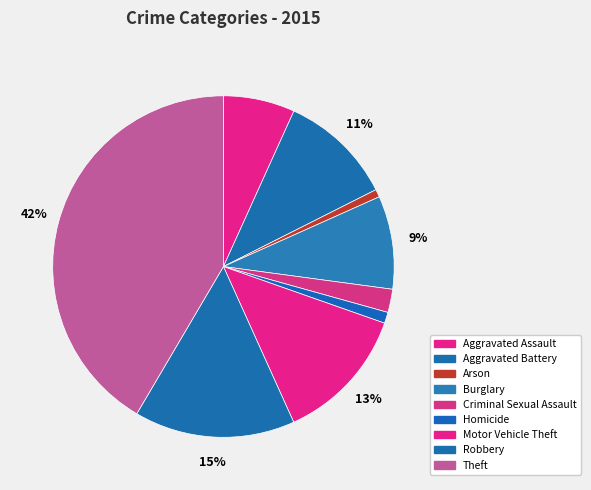

How many segments does this pie chart have?

9